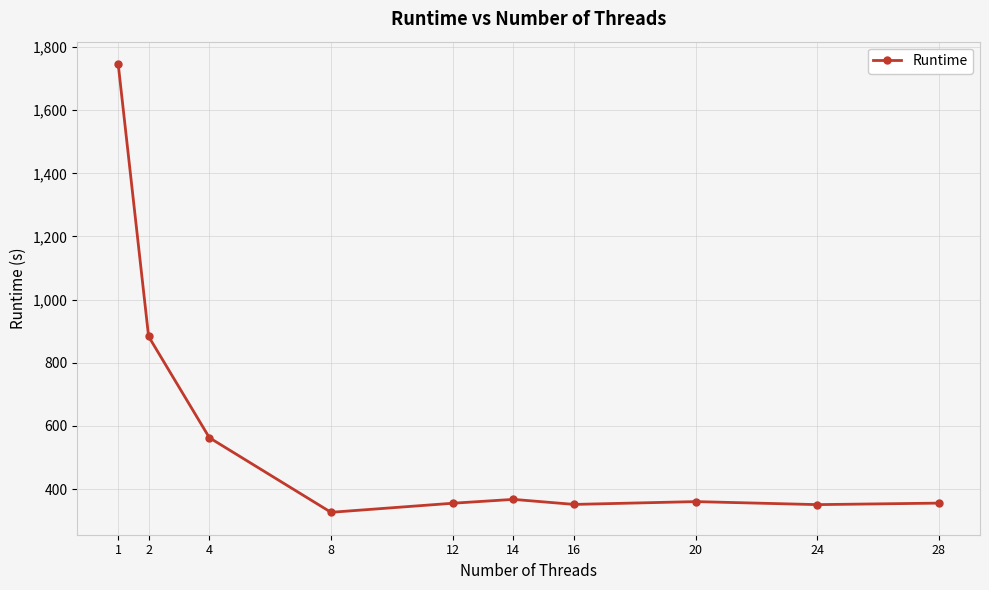

At which label does the data first exceed 360?

1